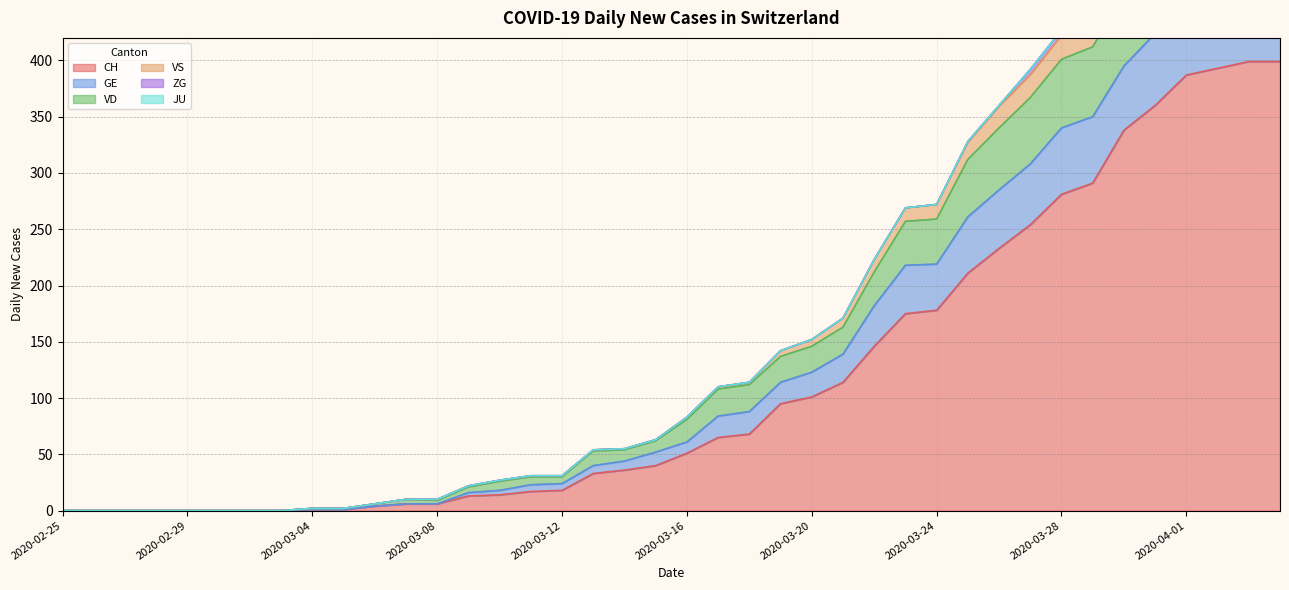

What is the maximum value for CH?

399